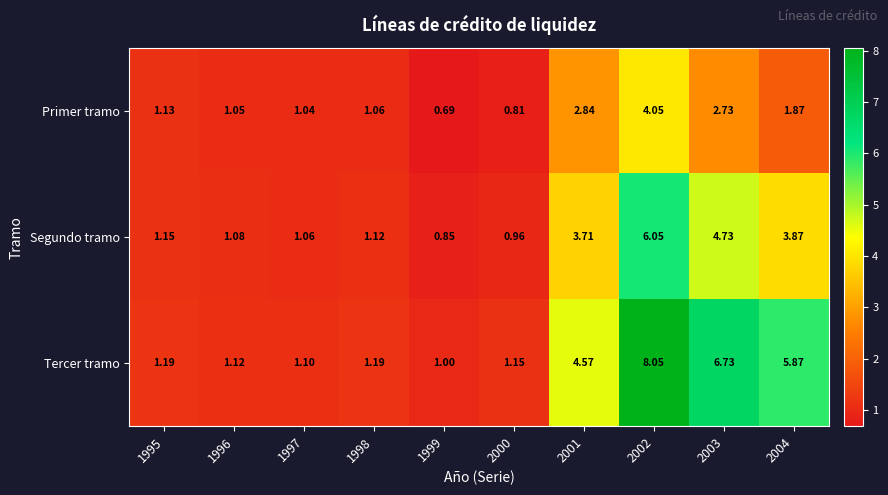

Which series changed the most between 1997 and 2003?

Tercer tramo